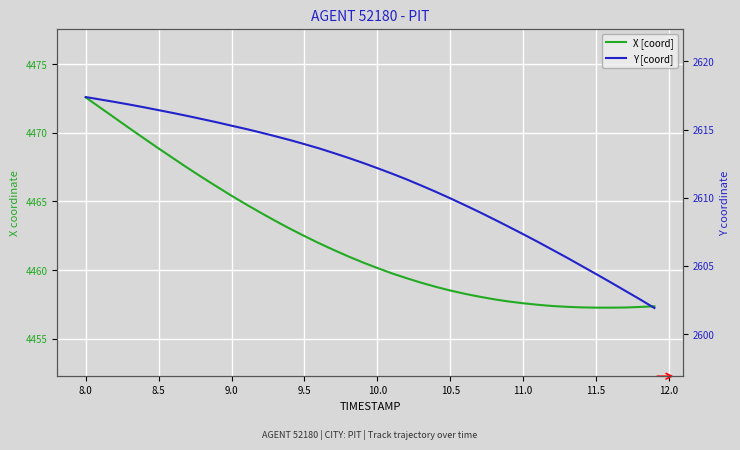

True or false: Y [coord] has more than 2 points higher than both neighbors.

False